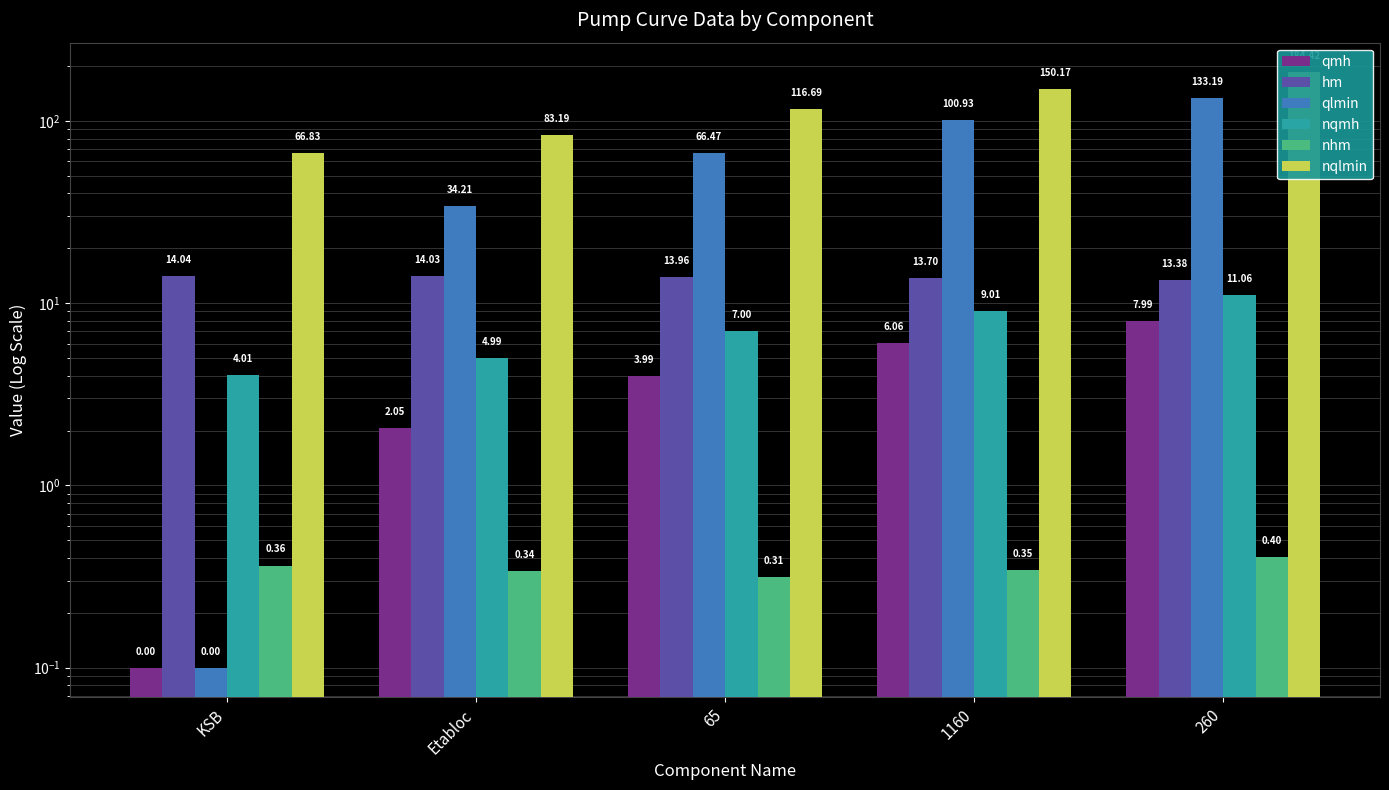

What is the smallest value displayed?

0.1